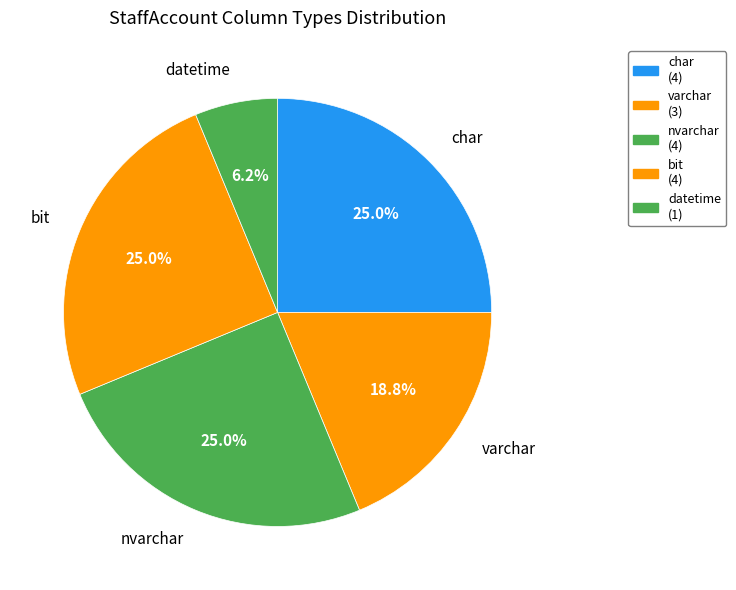

Combined, what portion of the pie is char and nvarchar?

50.0%